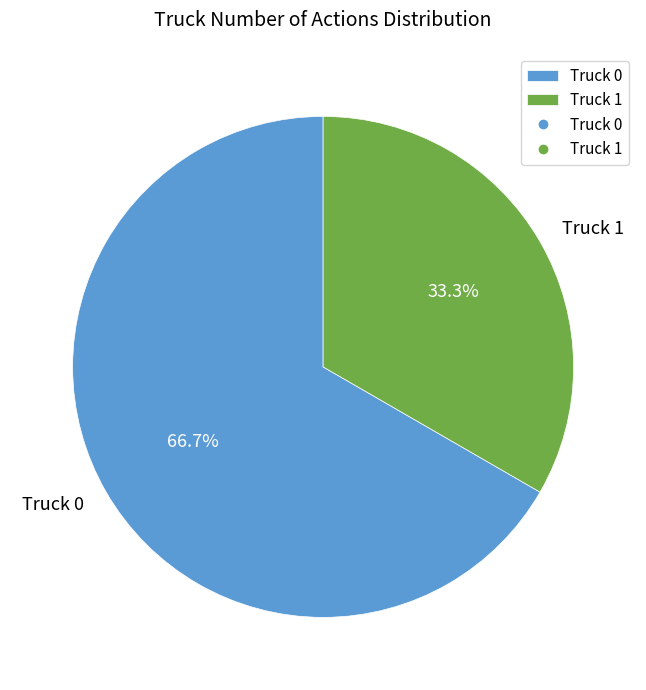

Is Truck 0 the majority of the pie?

Yes